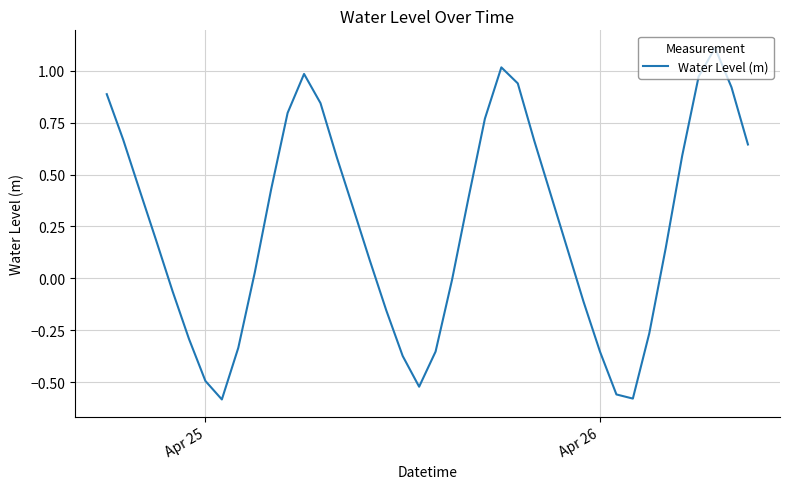

What is the difference between the maximum and minimum values?

1.7